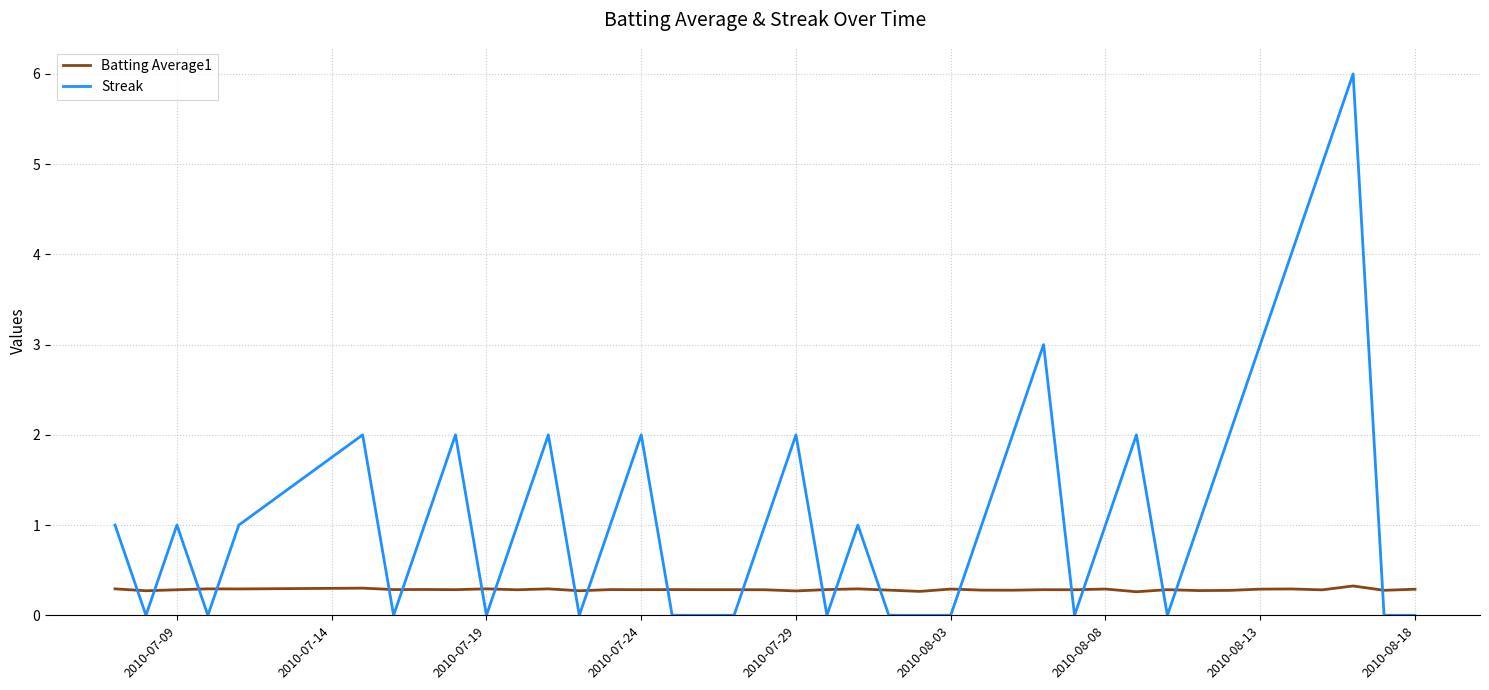

True or false: Batting Average1 and Streak intersect in this chart.

True